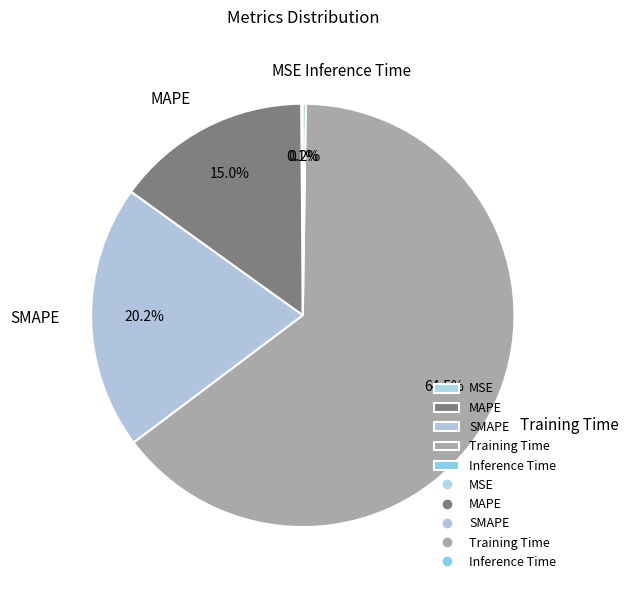

Is Training Time the majority of the pie?

Yes